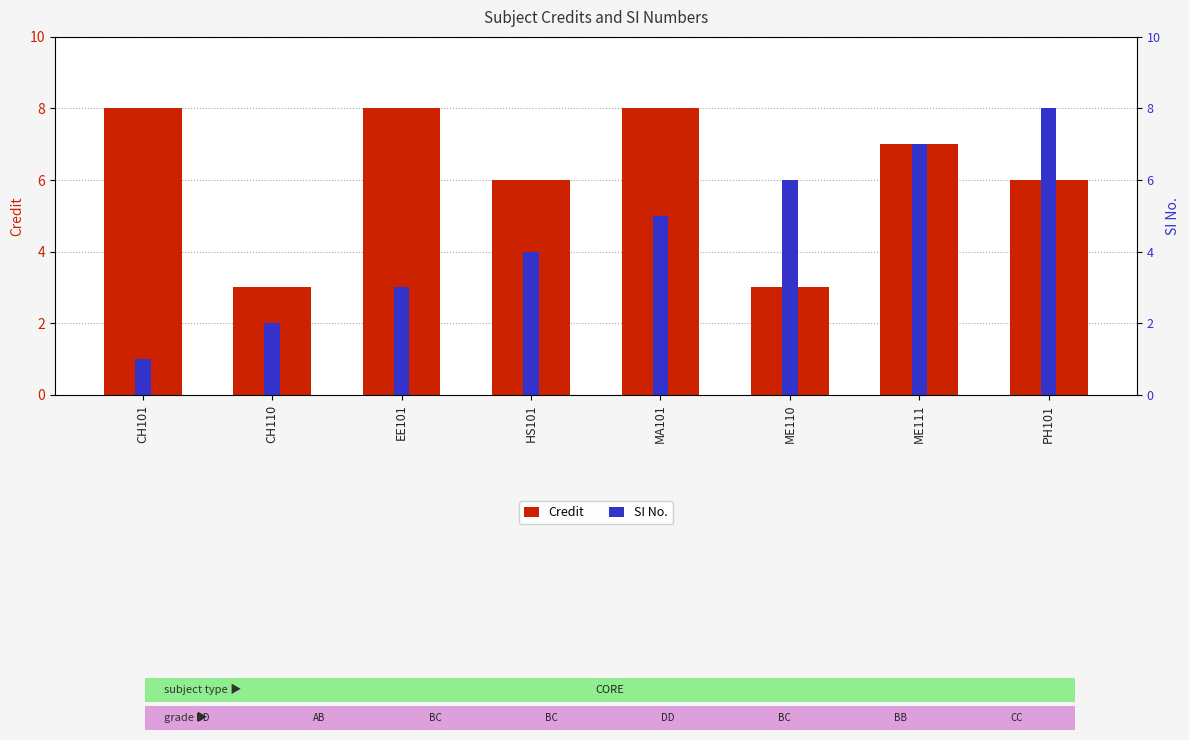

At how many categories does at least one series exceed 4?

7